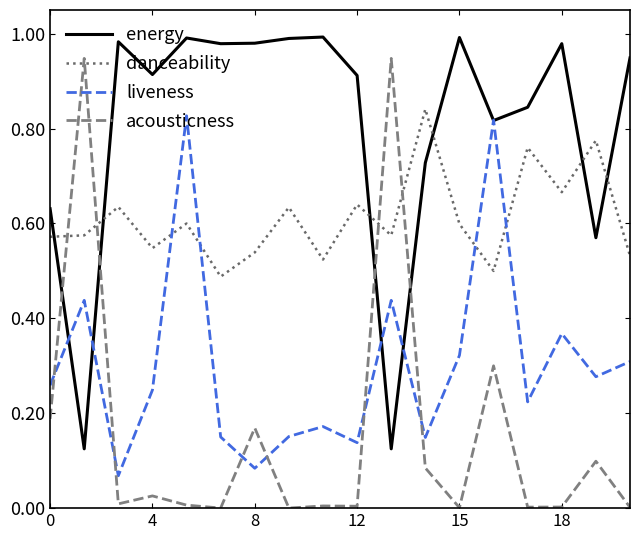

Which series has the widest spread of values?

acousticness